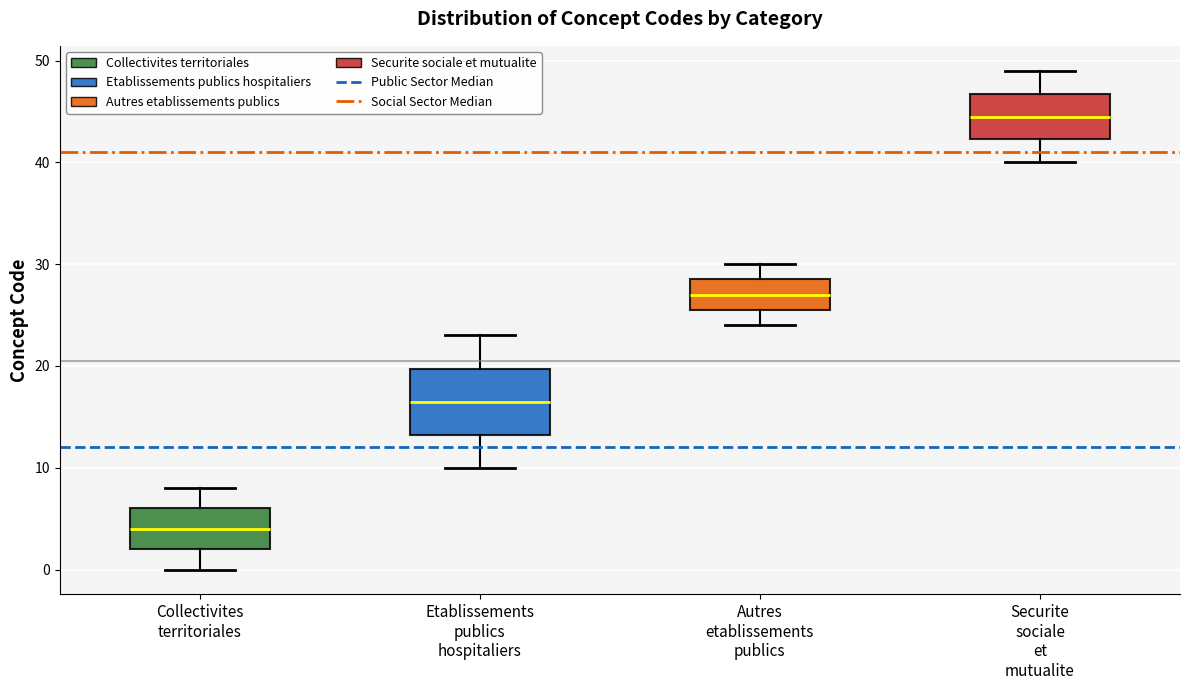

Reading left to right, read every box against the y-axis: the position of its median line, the range the box covers, and the ends of its whiskers. The values are not printed on the chart, so give them approximately, as read against the axis.

Collectivites territoriales: median 4, box 2 to 6, whiskers 0 to 8
Etablissements publics hospitaliers: median 17, box 13 to 20, whiskers 10 to 23
Autres etablissements publics: median 27, box 26 to 29, whiskers 24 to 30
Securite sociale et mutualite: median 45, box 42 to 47, whiskers 40 to 49